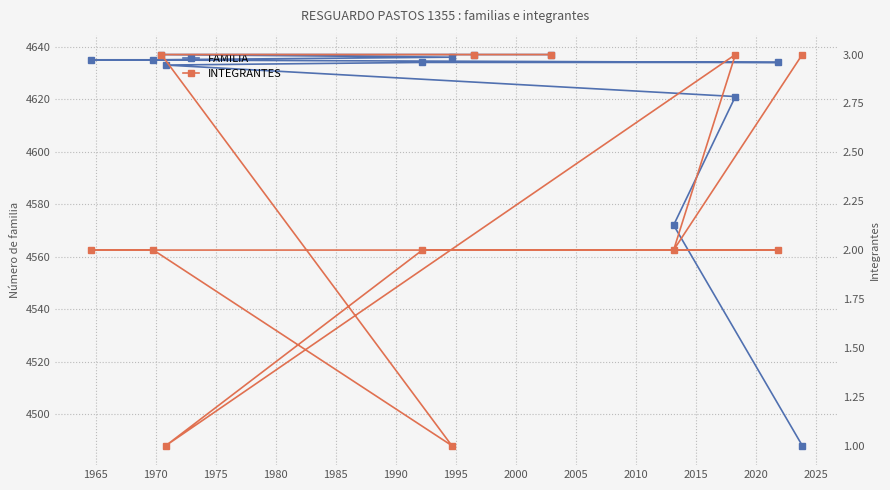

What is the value of the FAMILIA point at the 7th from the left?

4637